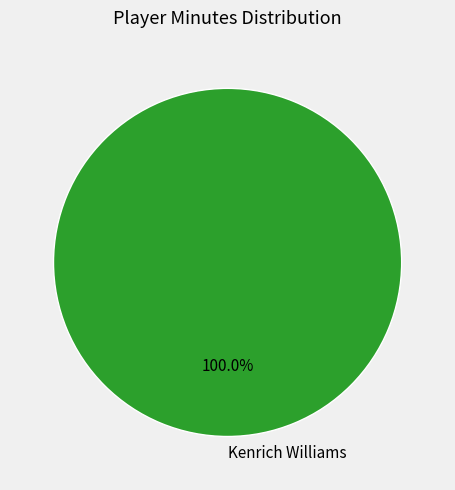

Rank the categories by value from lowest to highest.

Kenrich Williams